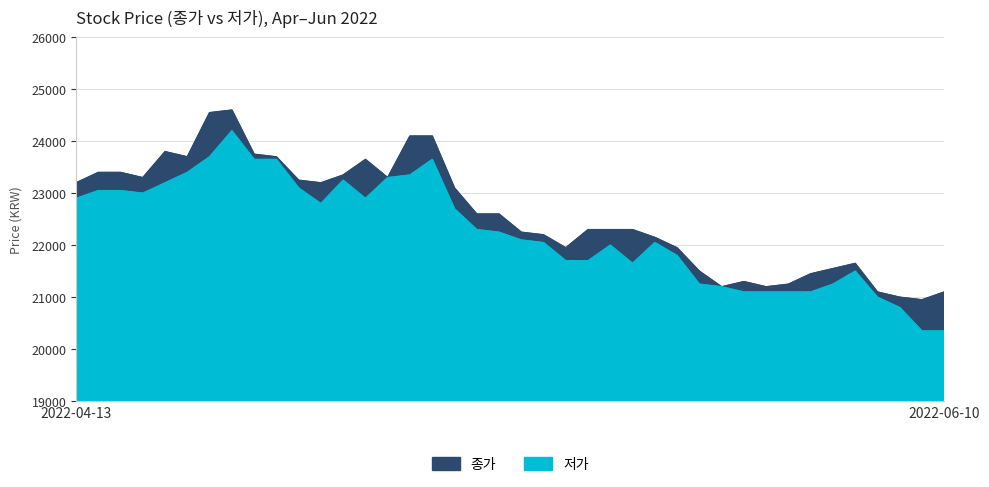

True or false: 저가 has more than 1 points higher than both neighbors.

True